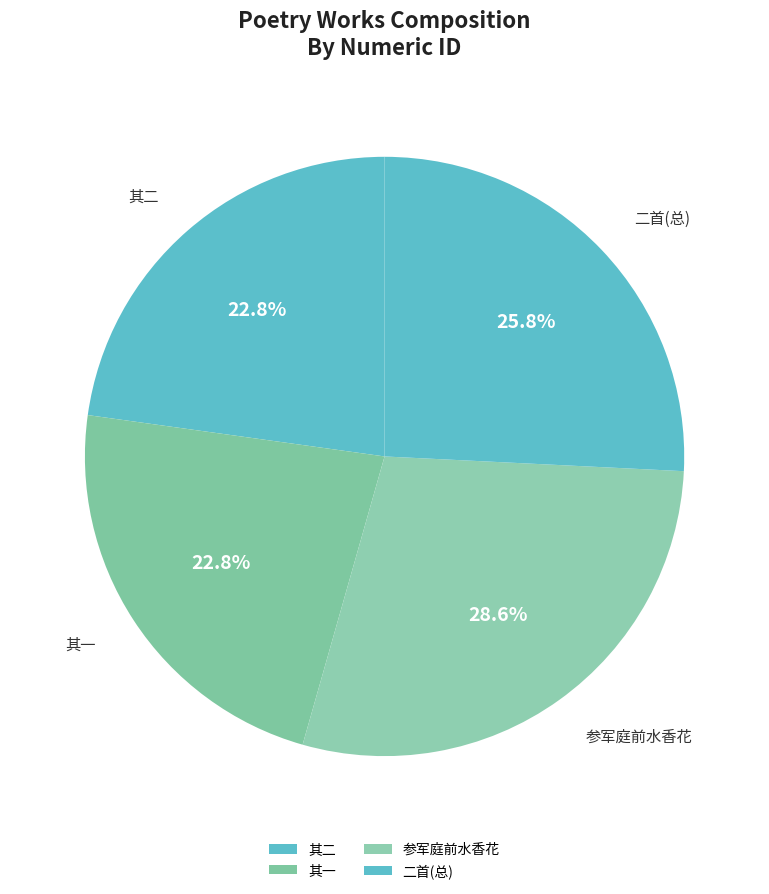

Is 参军庭前水香花 the majority of the pie?

No